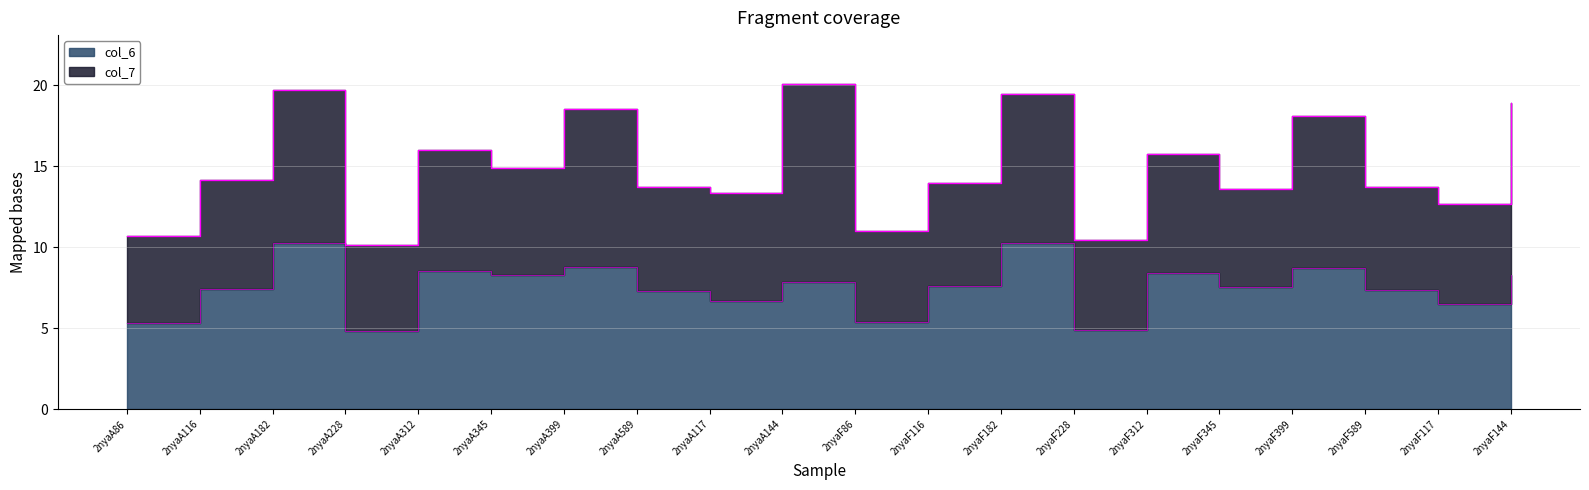

How many lines are shown in the chart?

1